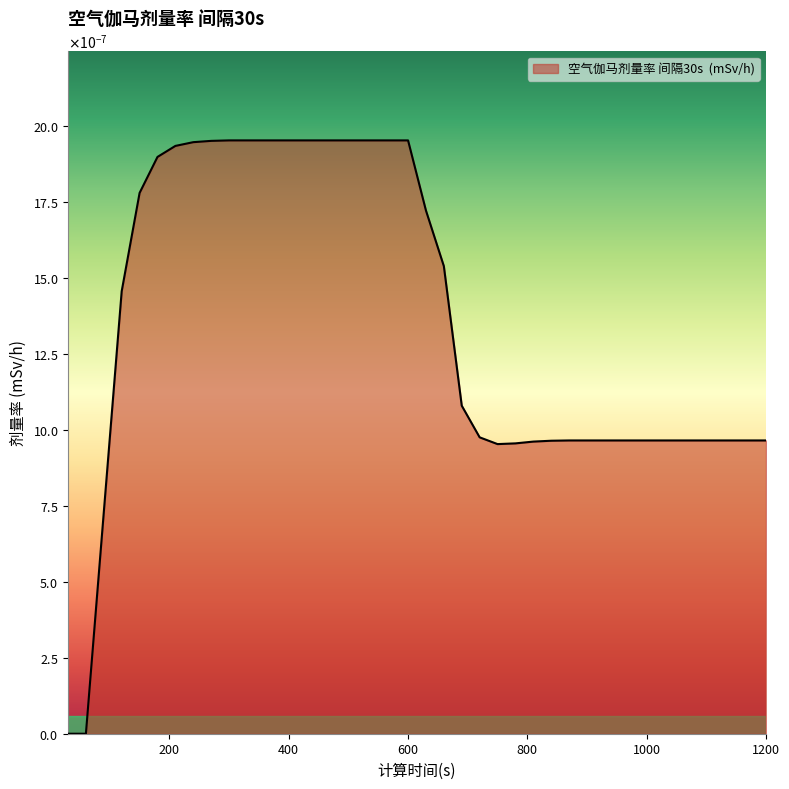

Does the chart have visible grid lines?

No